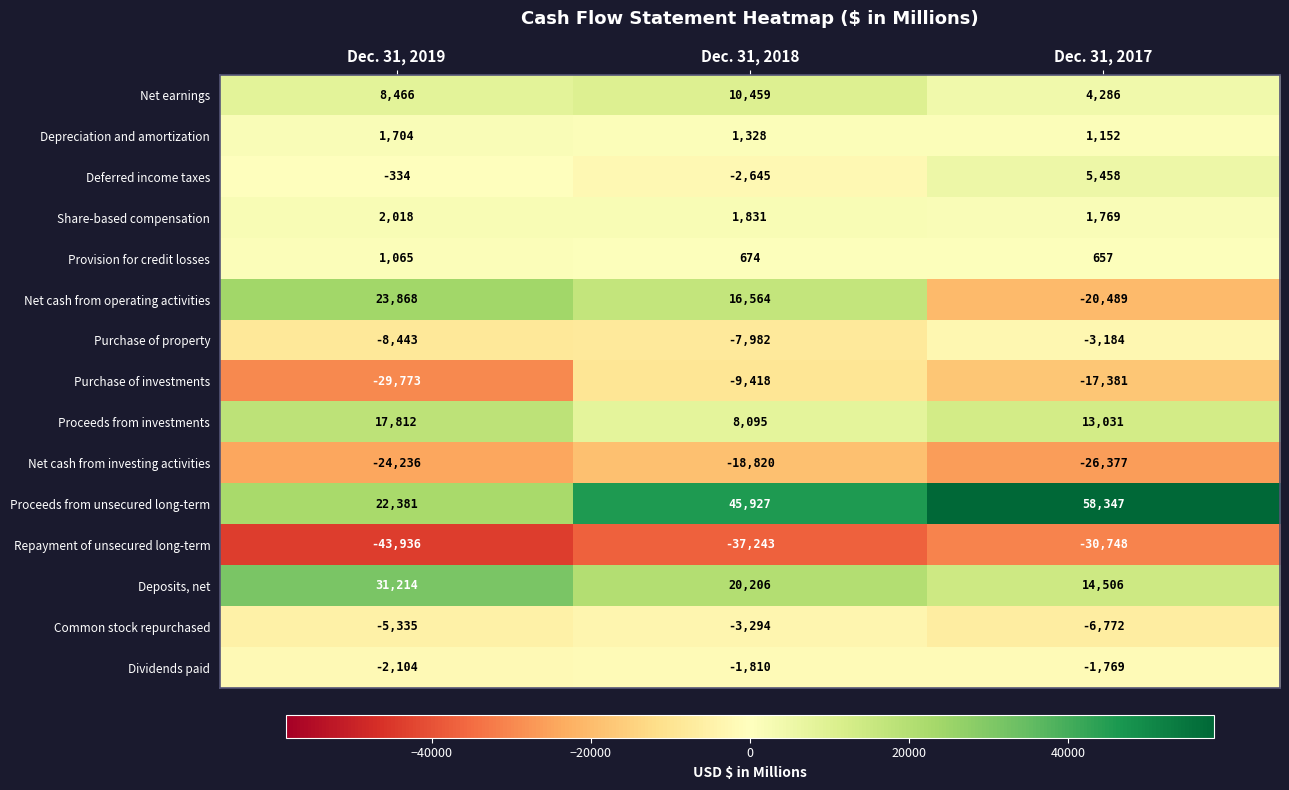

At how many categories does at least one series exceed 54?

3